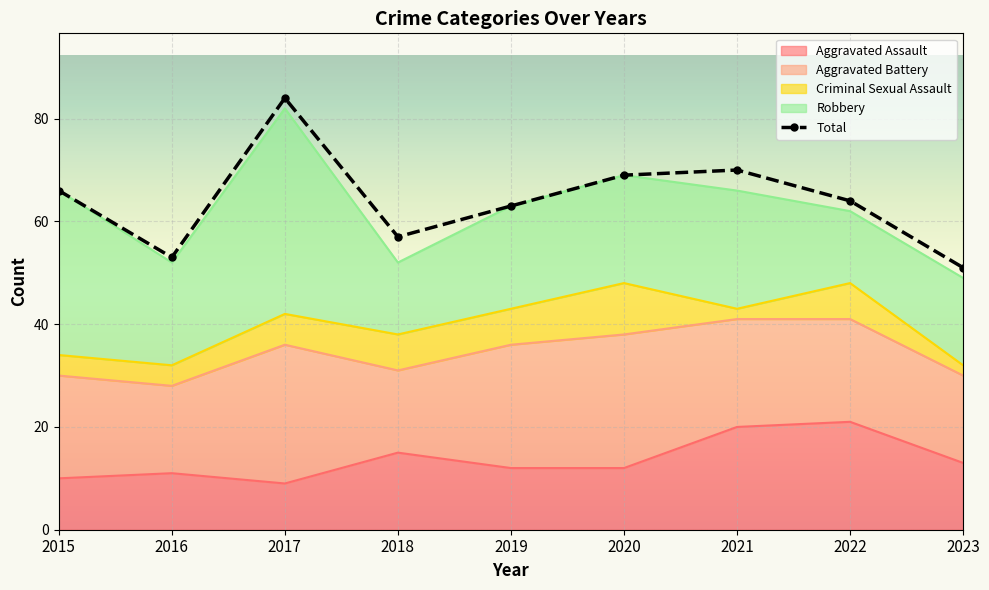

What is the value of the Aggravated Assault point at the 2nd from the left?

11